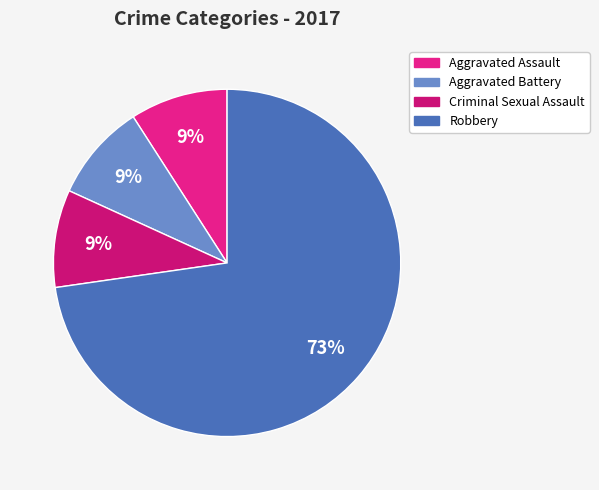

Which slice is the largest?

Robbery